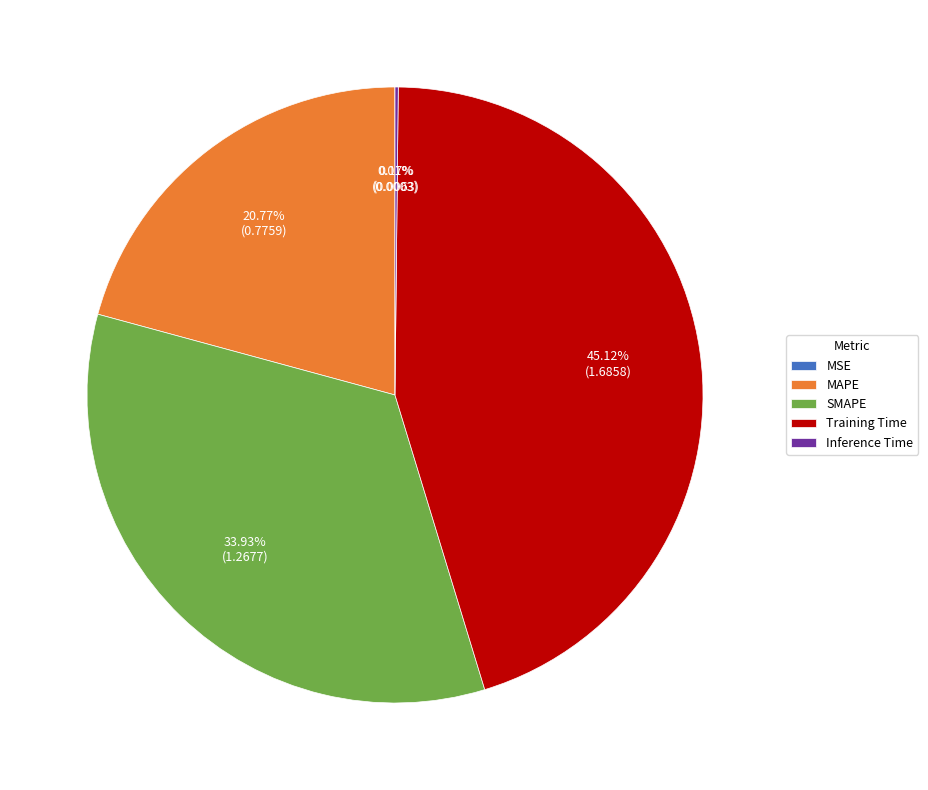

What is the largest slice in the pie chart?

Training Time